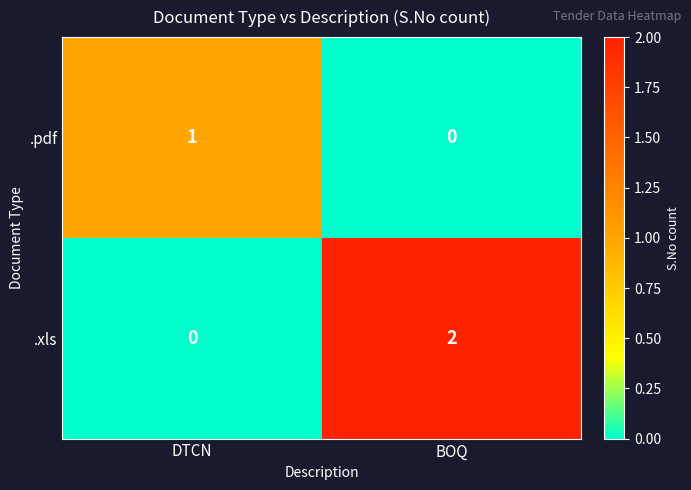

At how many categories does at least one series exceed 0?

2